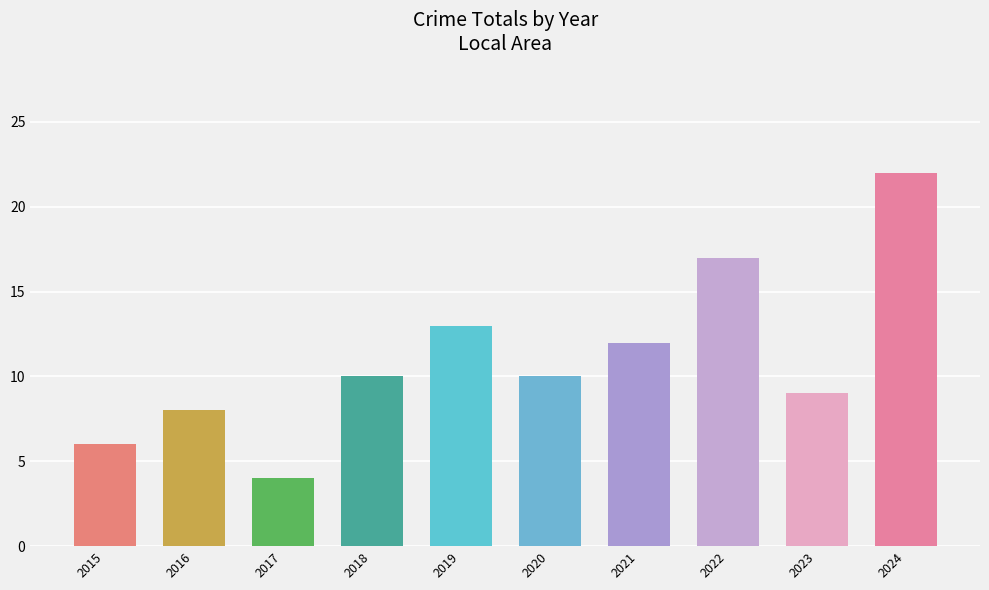

Reading left to right, what are all the values shown in this chart?

6	8	4	10	13	10	12	17	9	22